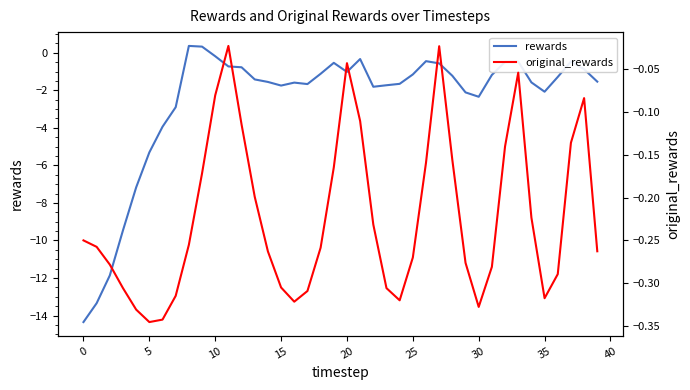

The original_rewards series shows -0.1 at 18. True or false?

False